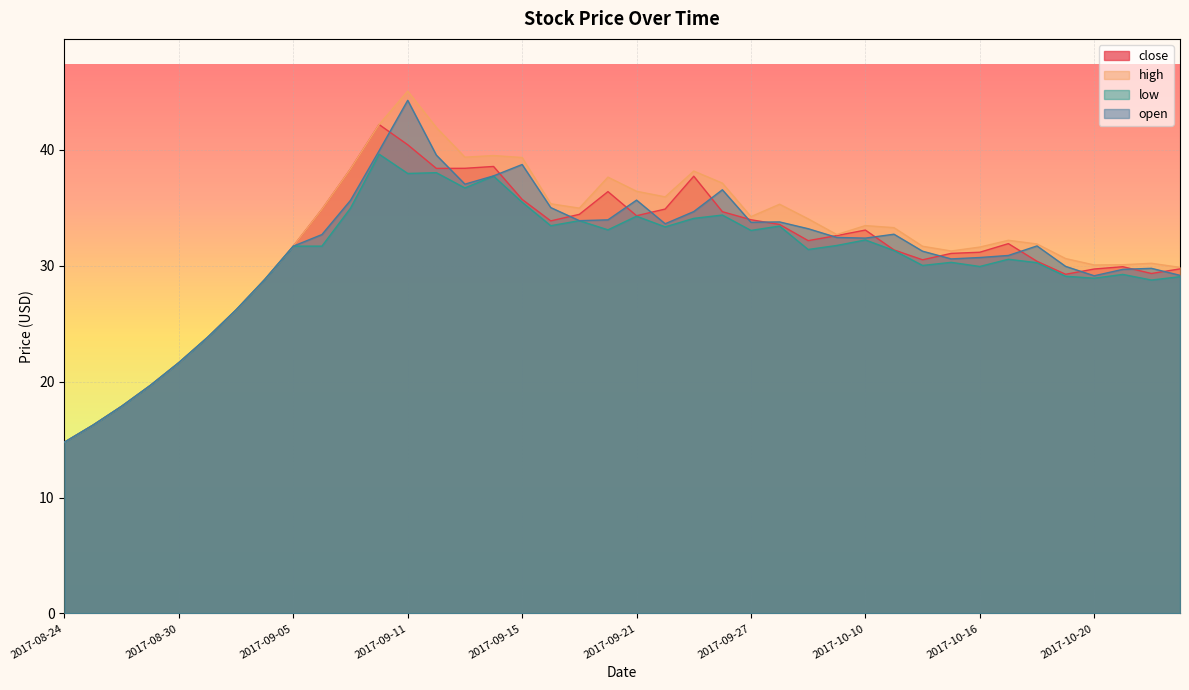

Between 2017-10-23 and 2017-08-28, which is larger?

2017-10-23